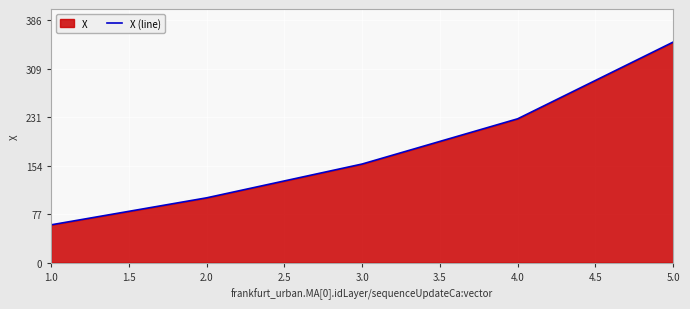

Approximately how many times larger is the value at 1.0 compared to 3.0?

0.4